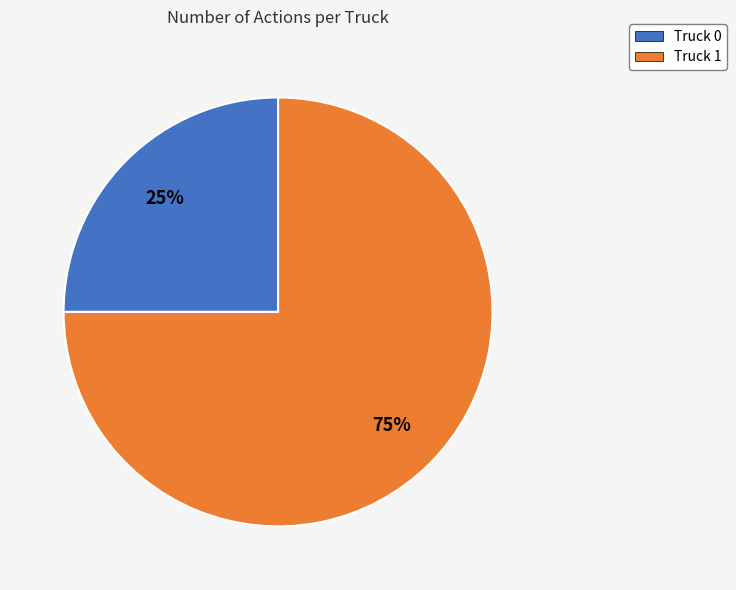

How many slices are in this pie chart?

2